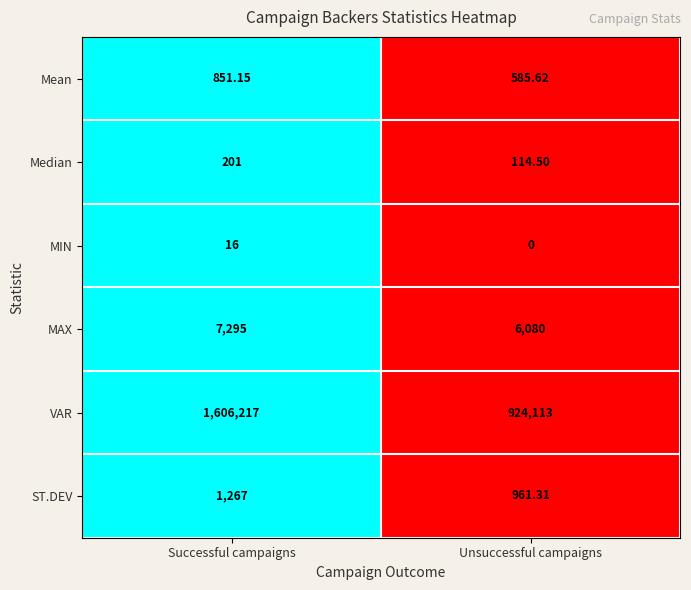

How many categories are shown in the chart?

2